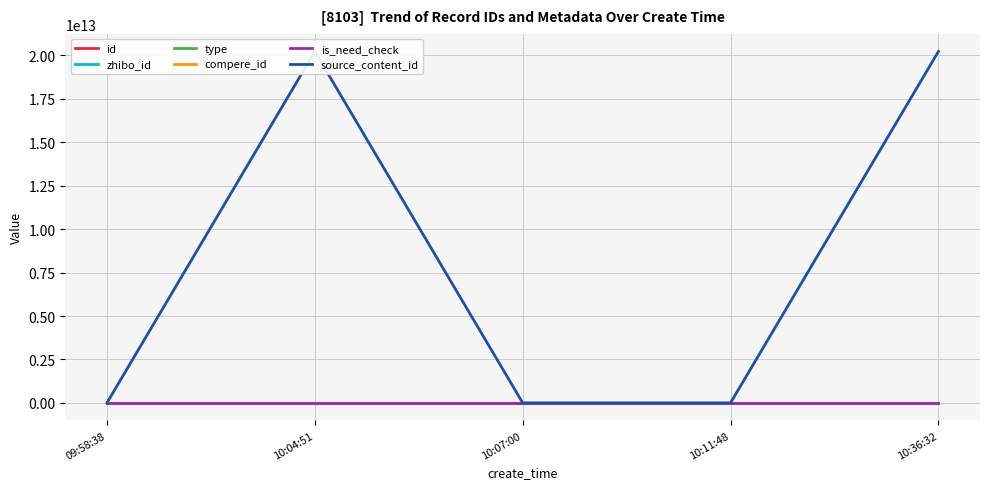

Is this an area chart (filled region under the line)?

No